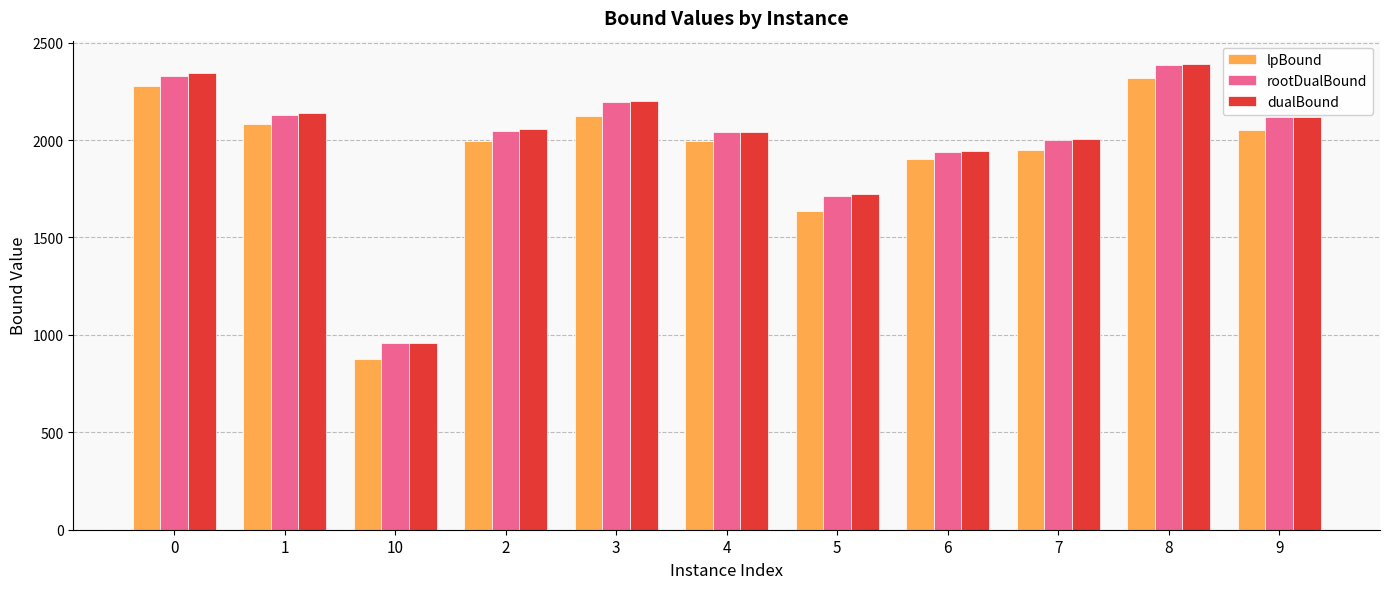

What is the sum of the lpBound values at 2 and 4?

3989.1